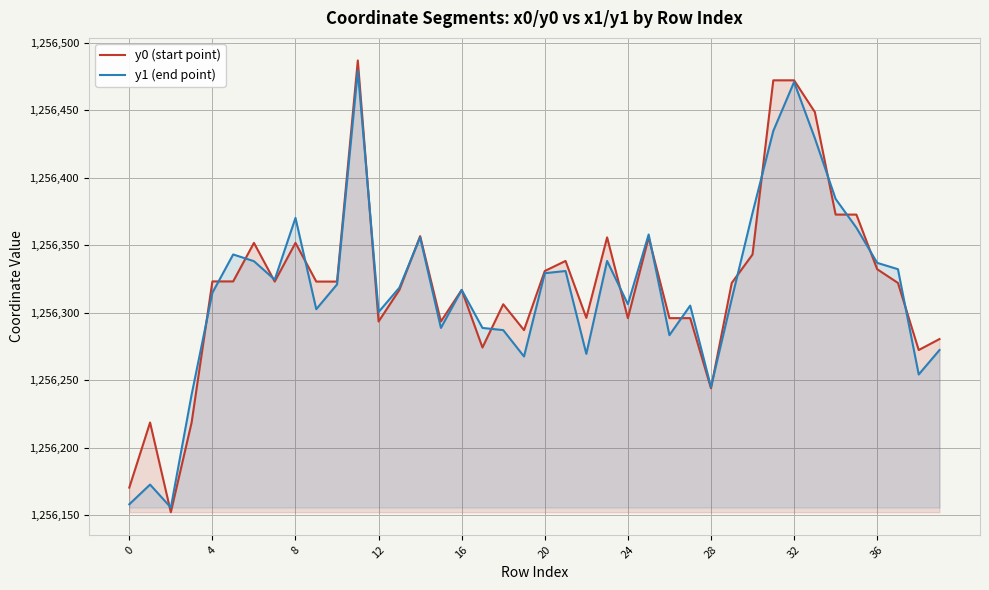

What is the difference between the maximum and minimum values in the y0 (start point) series?

334.7